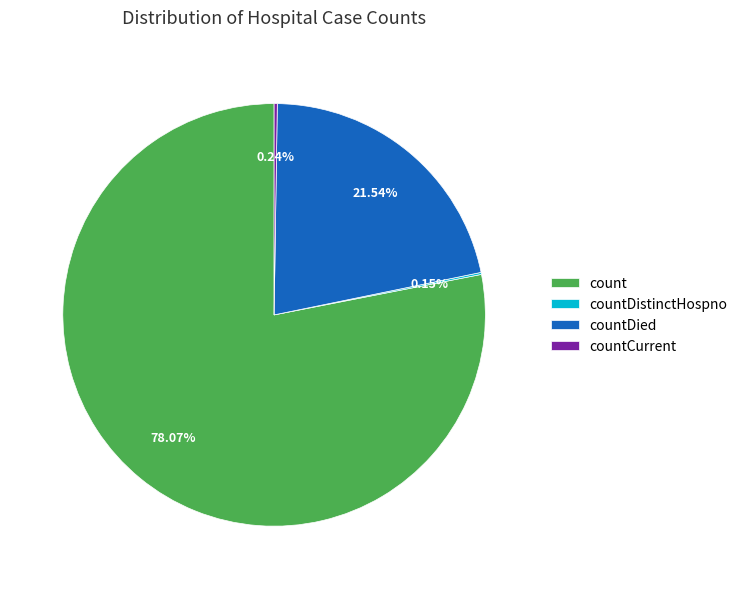

Is the sum of count and countDied greater than half?

Yes